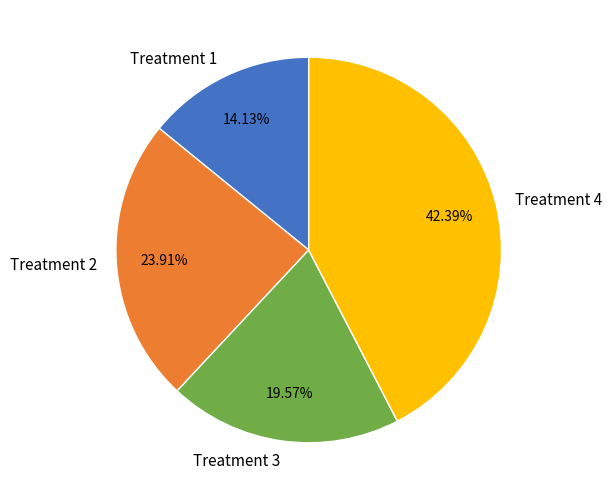

Between Treatment 1 and Treatment 2, which is larger?

Treatment 2